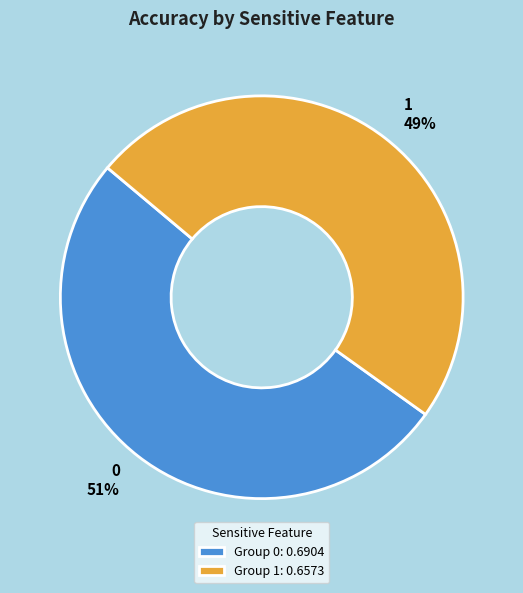

The 1 slice represents 55% of the pie. True or false?

False